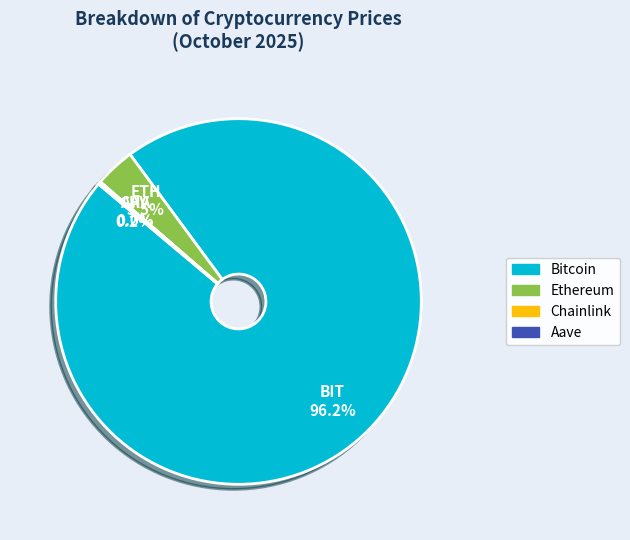

Does any single category account for the majority?

Yes